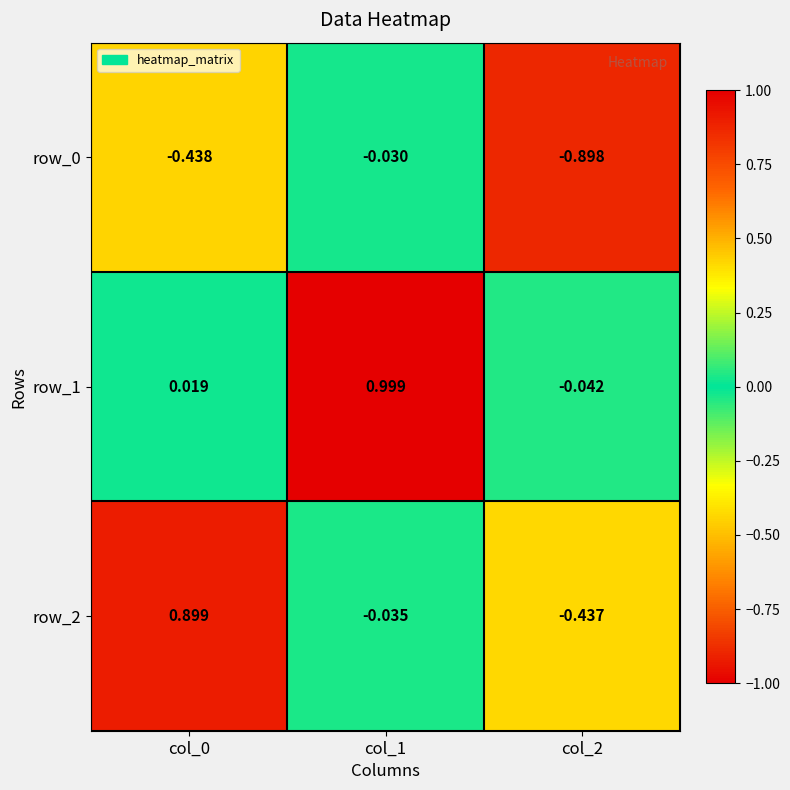

Which series has the largest range (max minus min)?

row_2